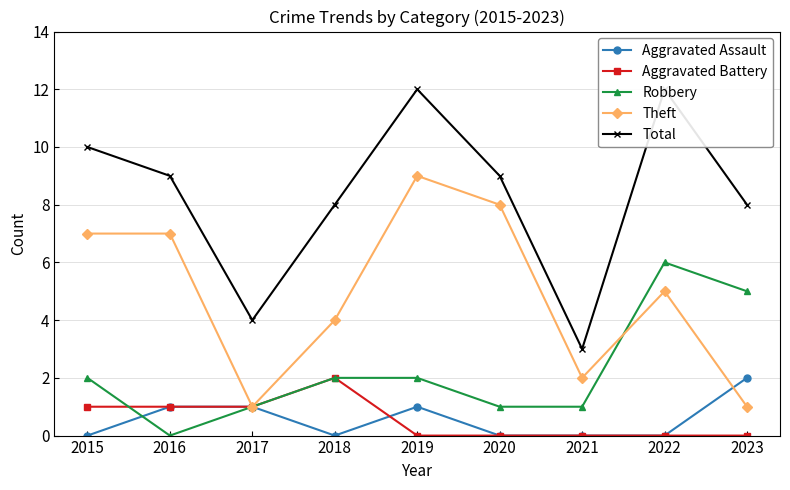

What is the difference between the Total values at 2018 and 2015?

2